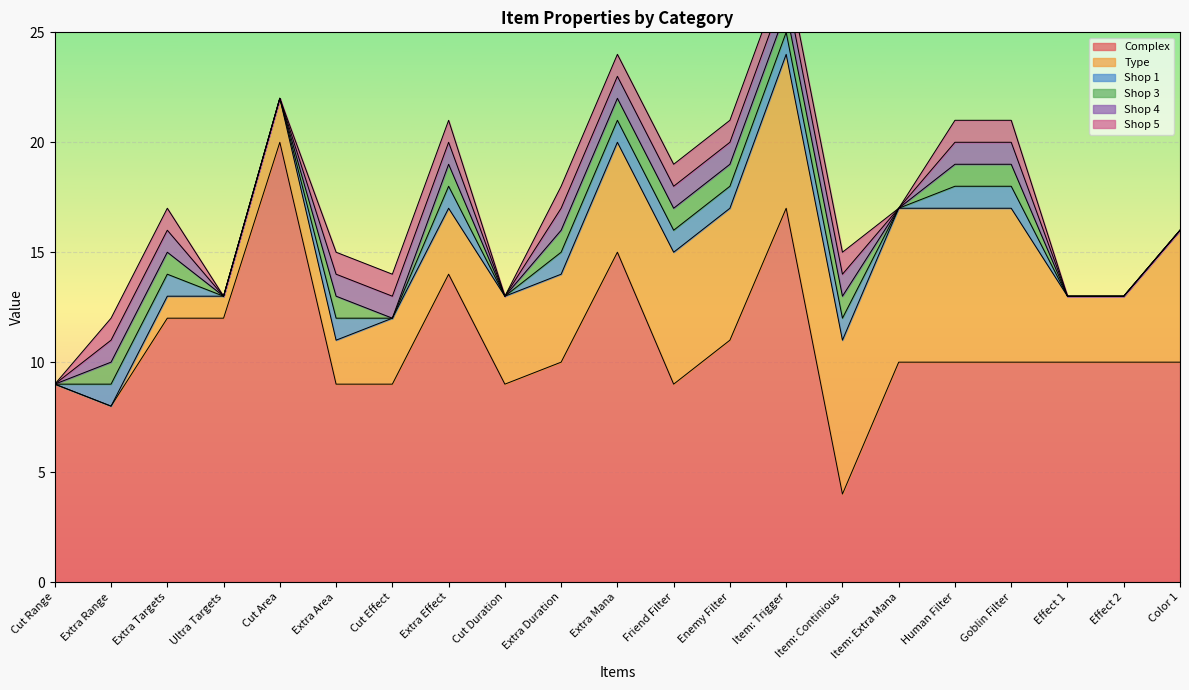

What is the label of the 6th point from the left?

Extra Area